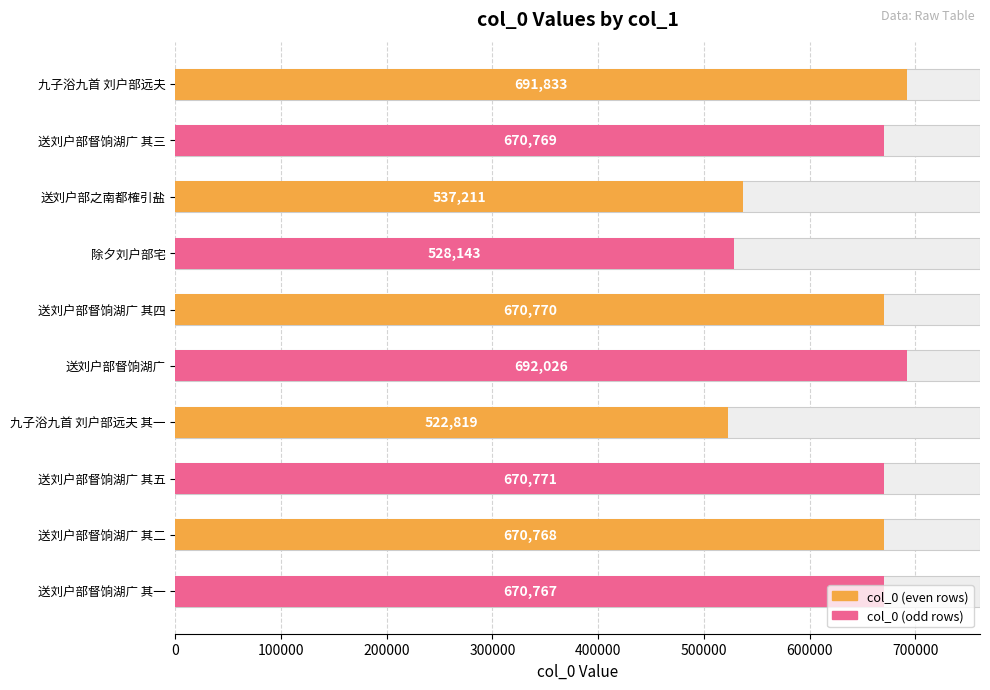

True or false: the data shows 944510 at 送刘户部督饷湖广 其五.

False